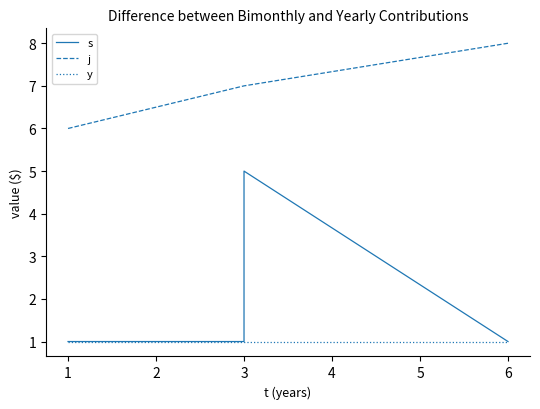

Is the value of j at 3 greater than the value of y at 3?

Yes